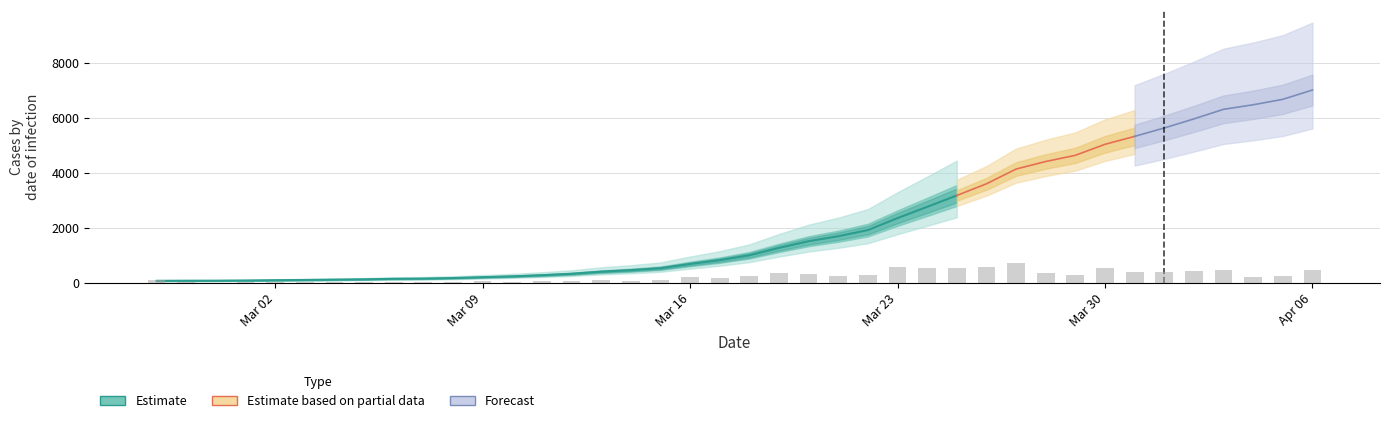

What is the sum of the values at 2020-03-01 and 2020-03-30?

5104